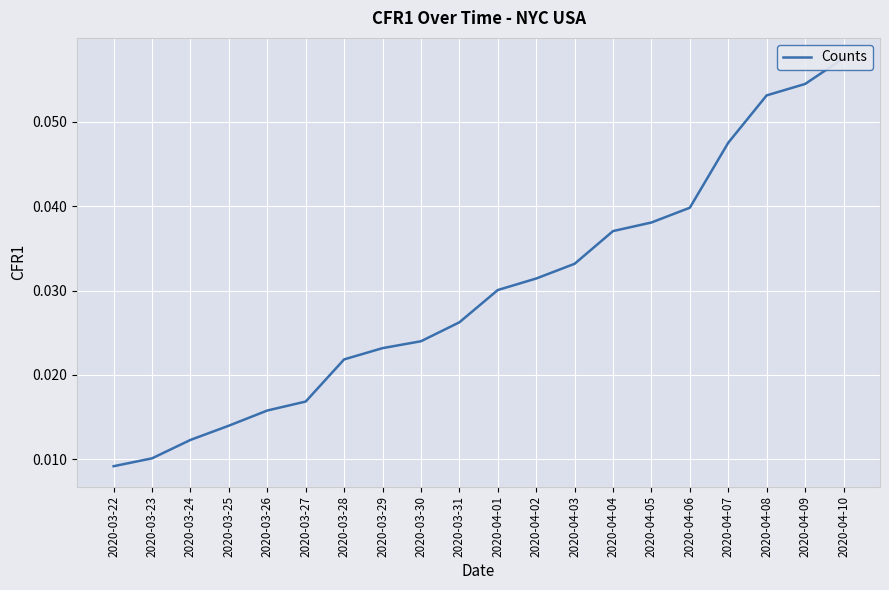

Reading left to right, transcribe all the data shown in this chart.

0.0	0.0	0.0	0.0	0.0	0.0	0.0	0.0	0.0	0.0	0.0	0.0	0.0	0.0	0.0	0.0	0.0	0.1	0.1	0.1